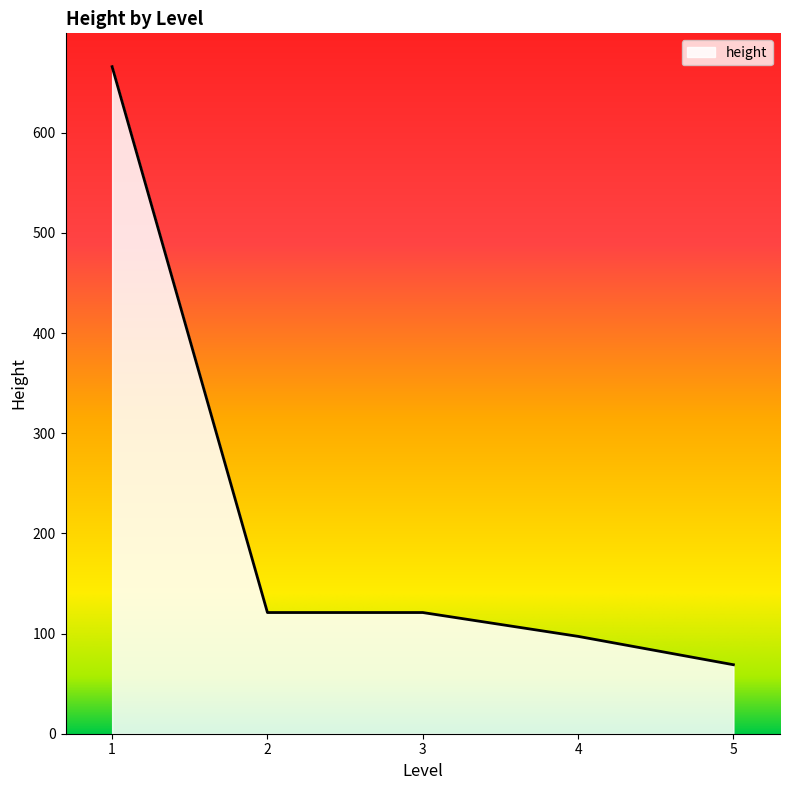

What is the approximate value at 1?

666.0